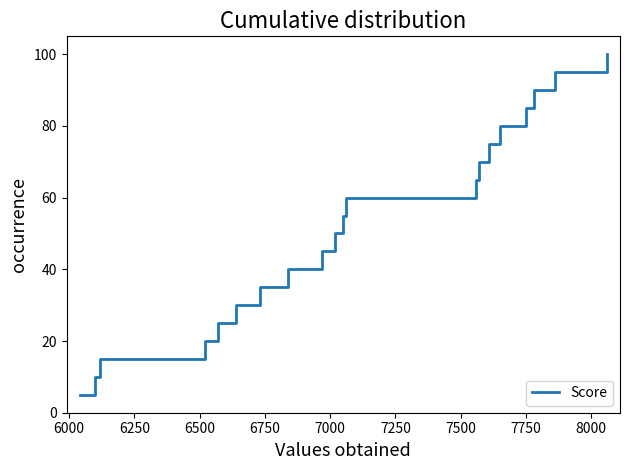

What is the maximum value shown in the chart?

100.0